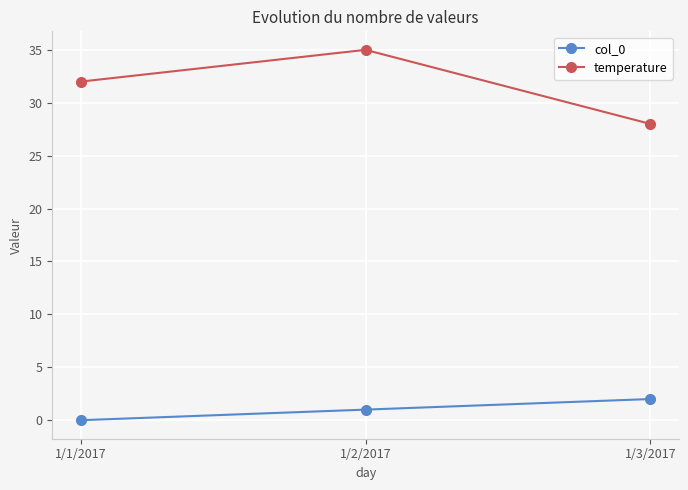

At which label is temperature closest to 31?

1/1/2017